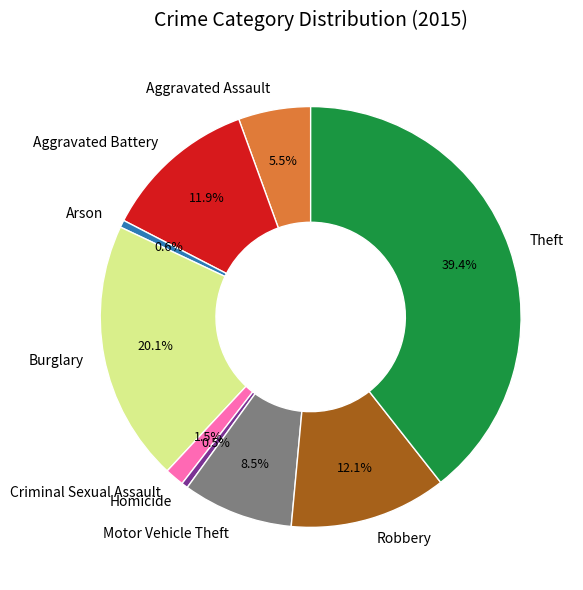

Do Motor Vehicle Theft and Aggravated Assault together represent more than half of the pie?

No